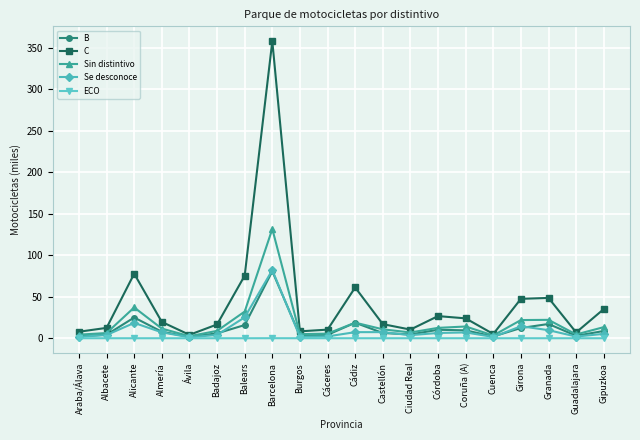

At which label is C closest to 181?

Alicante